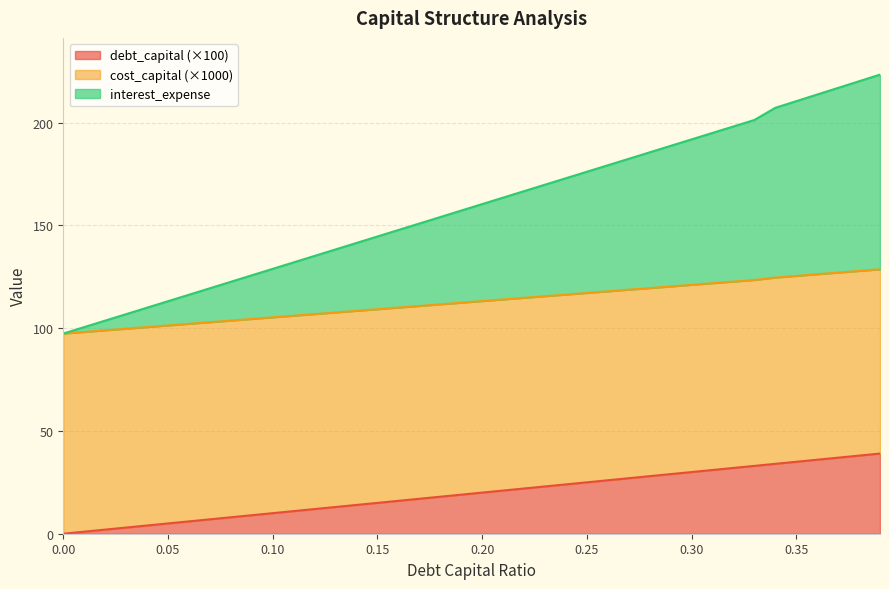

What is the spread (max minus min) of values at 0.39?

184.3